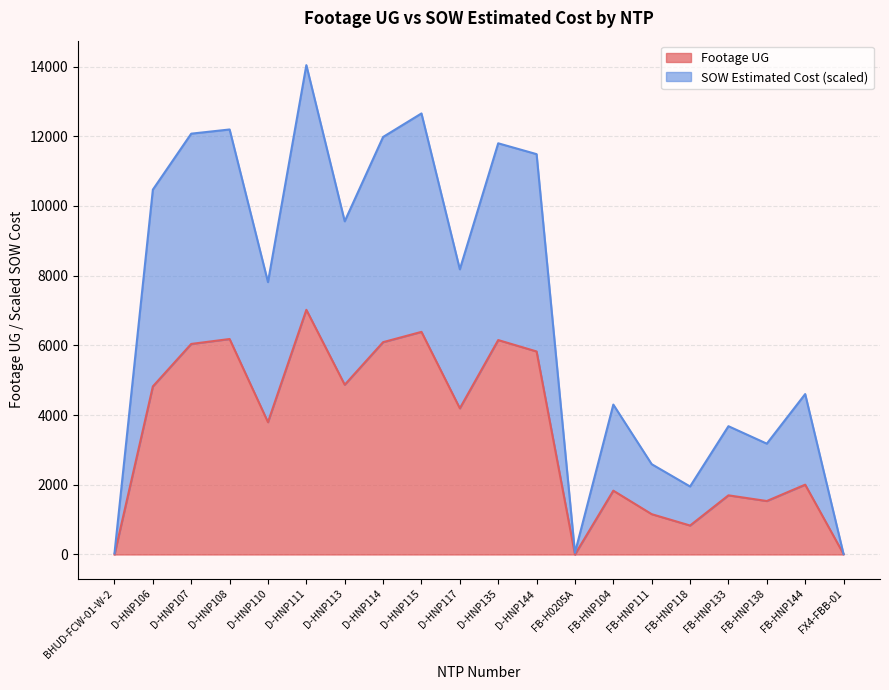

Rank the series at FB-HNP104 from highest to lowest value.

SOW Estimated Cost, Footage UG